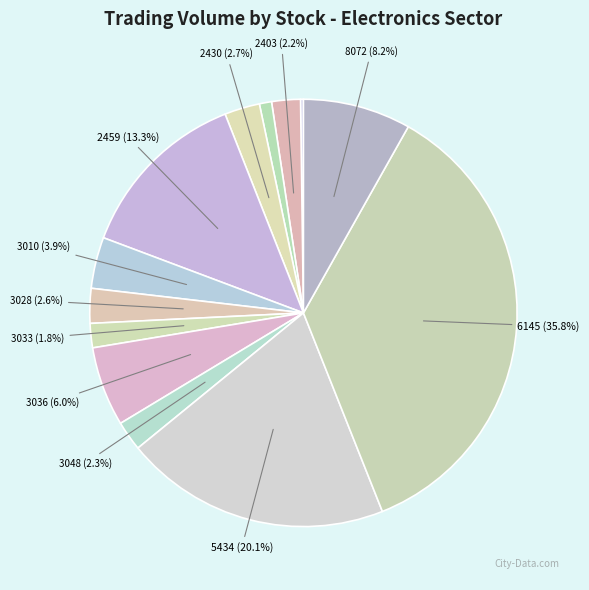

How many slices are in this pie chart?

13